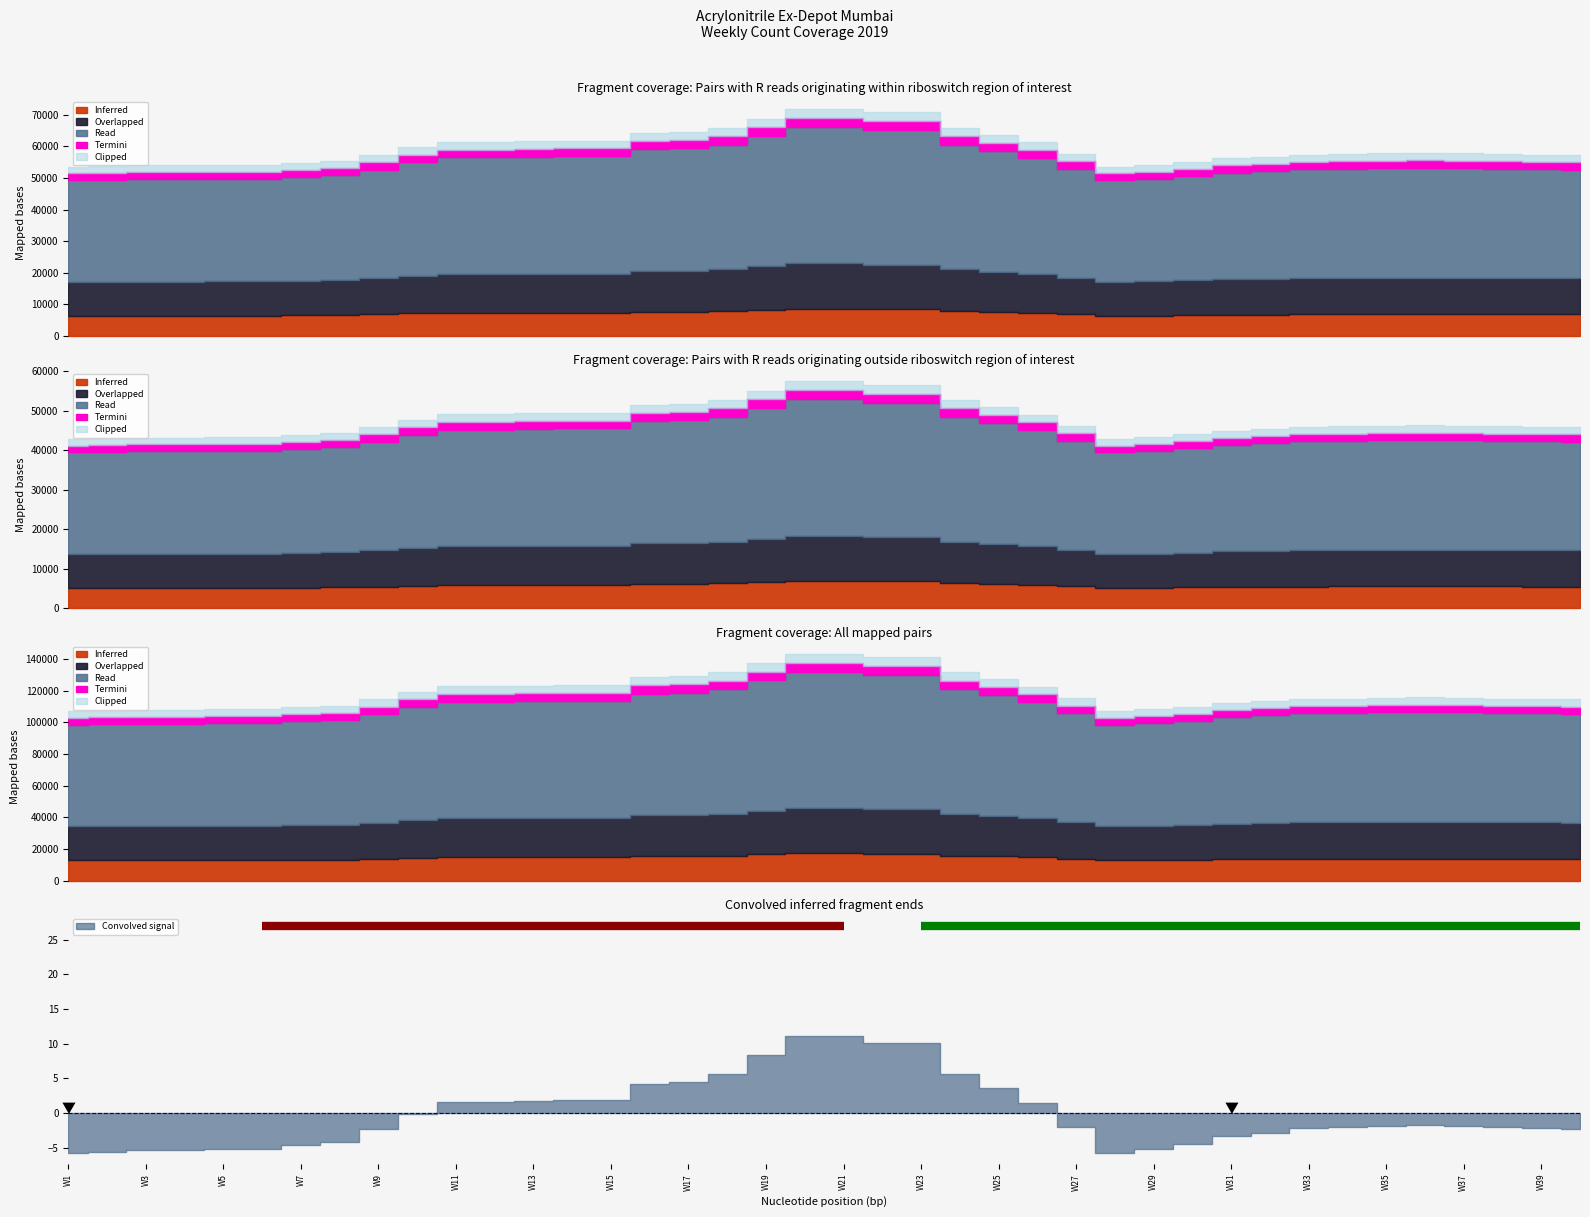

List the labels in order of value, largest first.

W20, W21, W22, W23, W19, W18, W24, W17, W16, W25, W14, W15, W13, W11, W12, W26, W10, W36, W35, W37, W27, W34, W38, W33, W39, W9, W40, W32, W31, W8, W30, W7, W5, W6, W29, W3, W4, W2, W1, W28